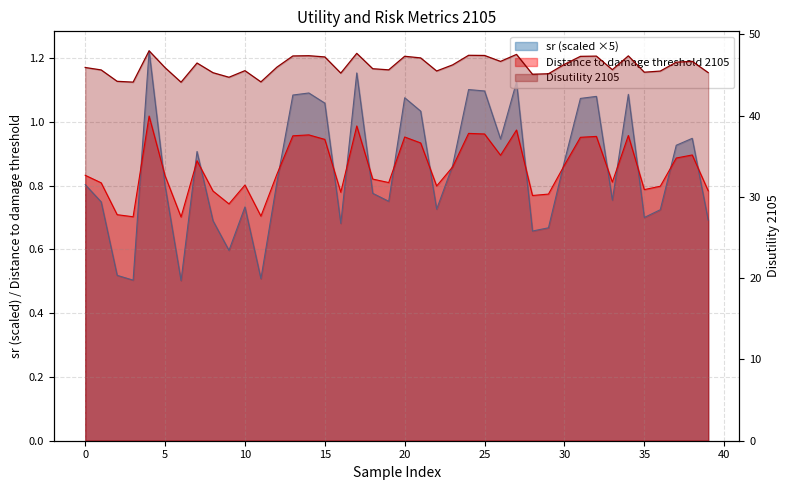

What is the value of the sr point at the 19th from the left?

0.8